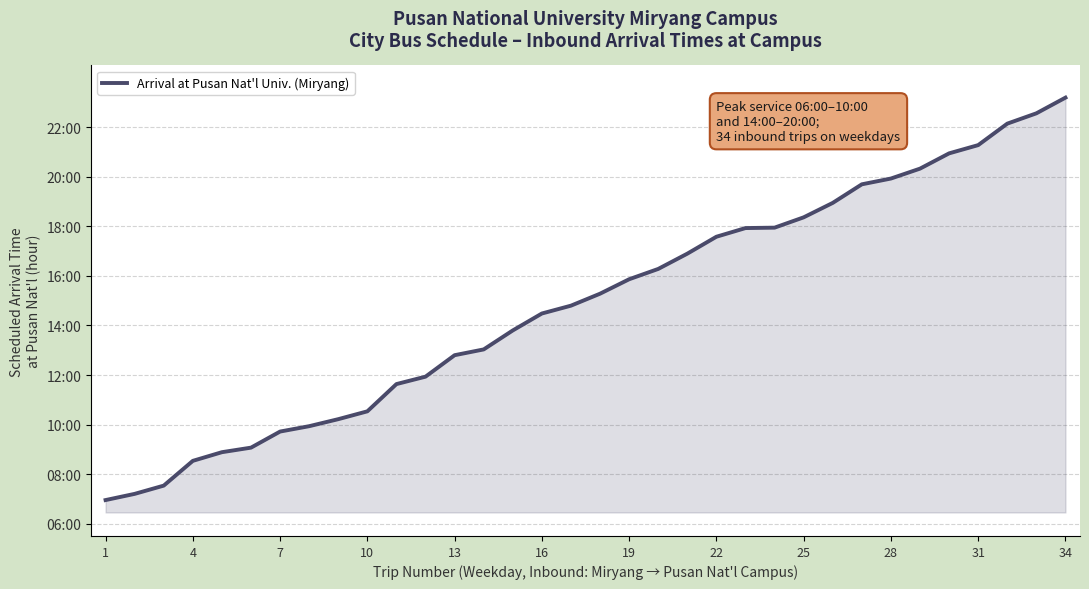

Does the chart display data point markers on the line(s)?

No